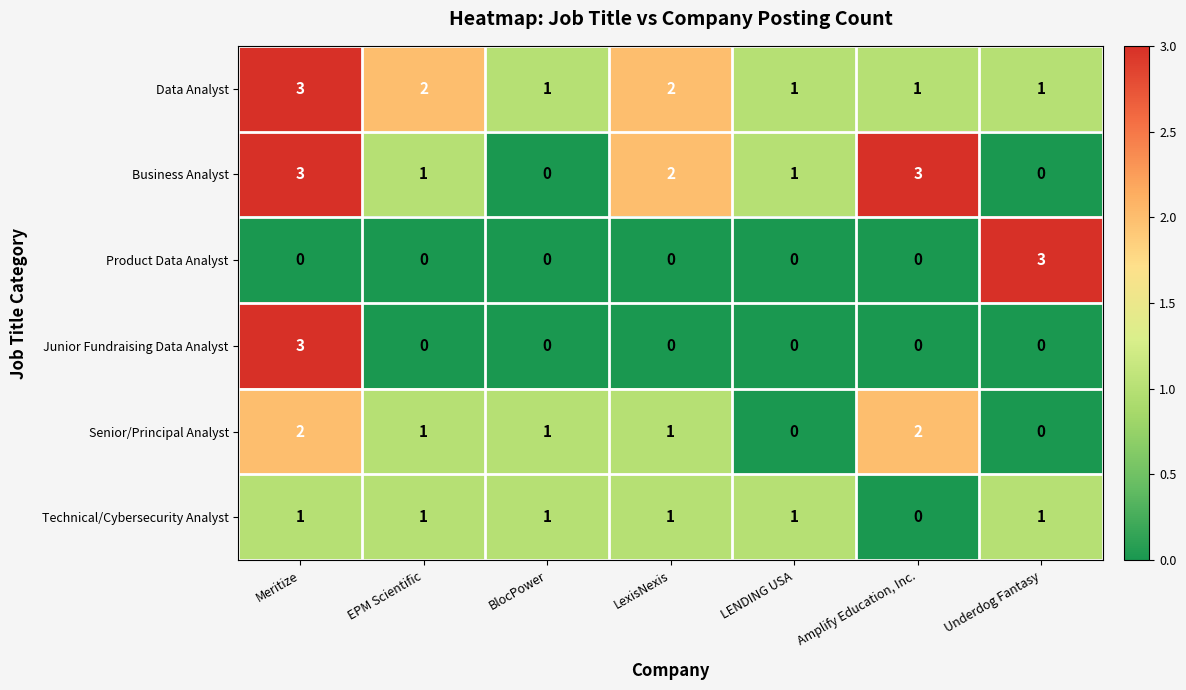

What is the difference between the highest and lowest values at Meritize?

3